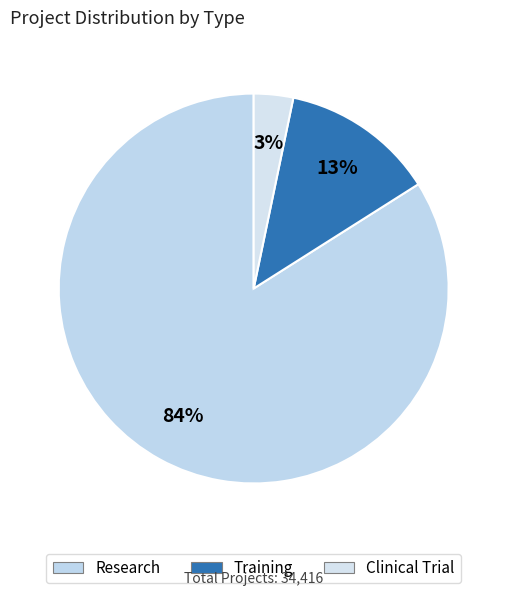

What is the change in value from Research to Training?

-24518